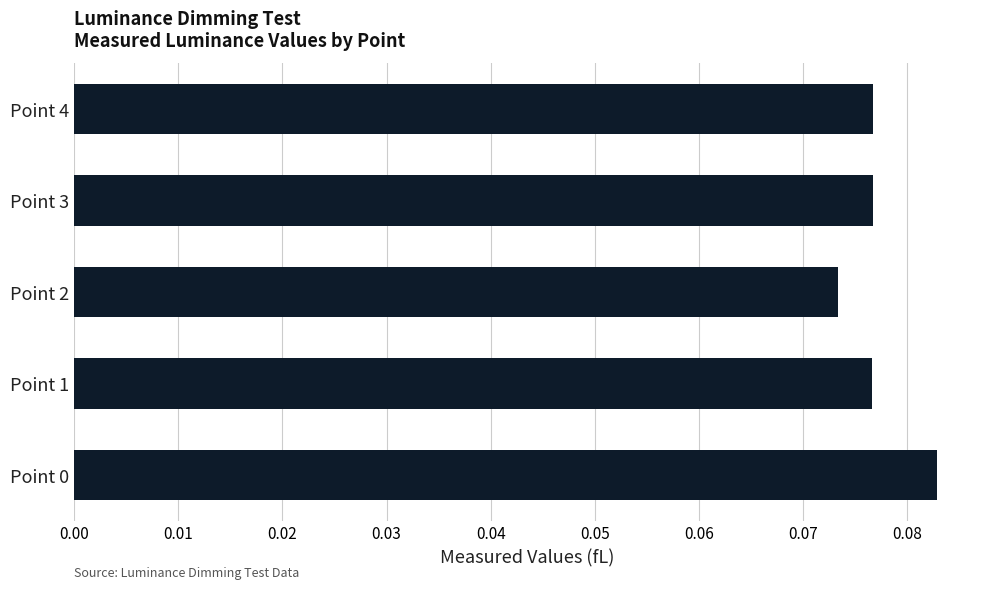

Does the chart contain stacked bars?

No